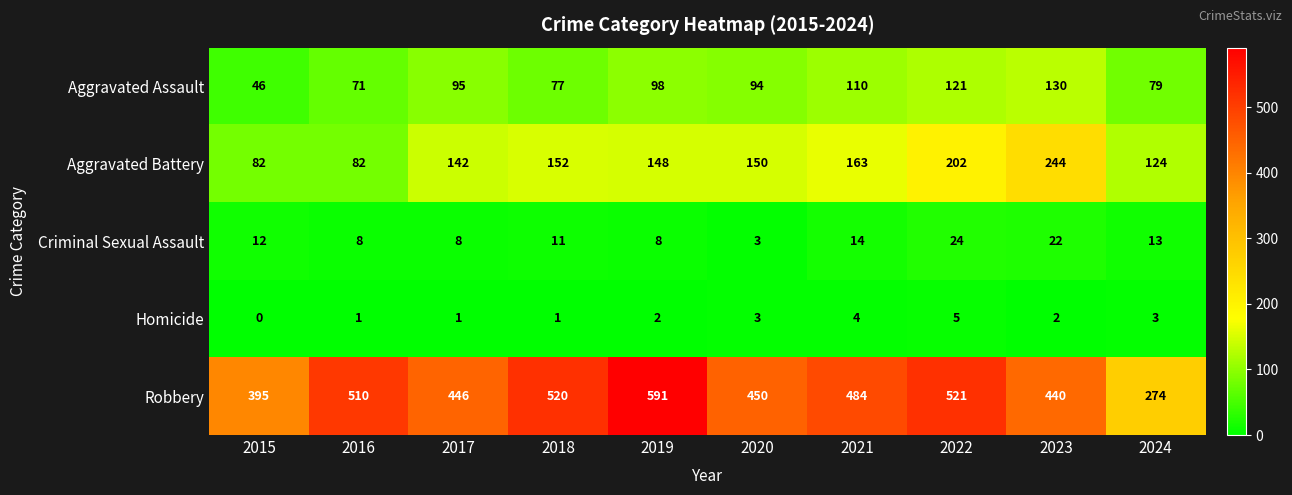

How many categories are shown in the chart?

10